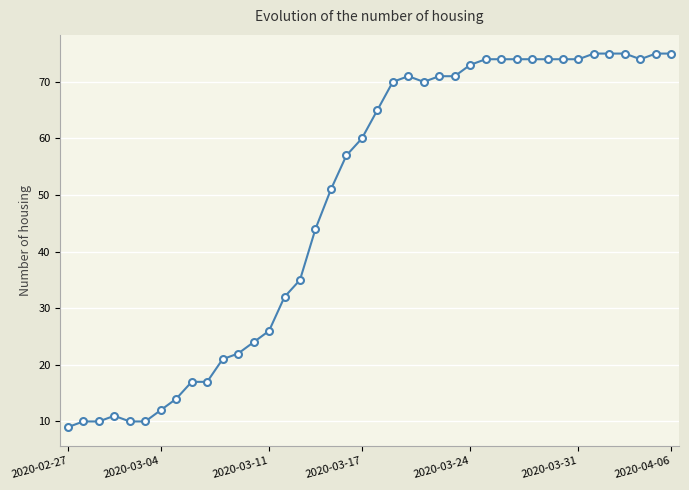

What is the value of the 33rd point from the left?

74